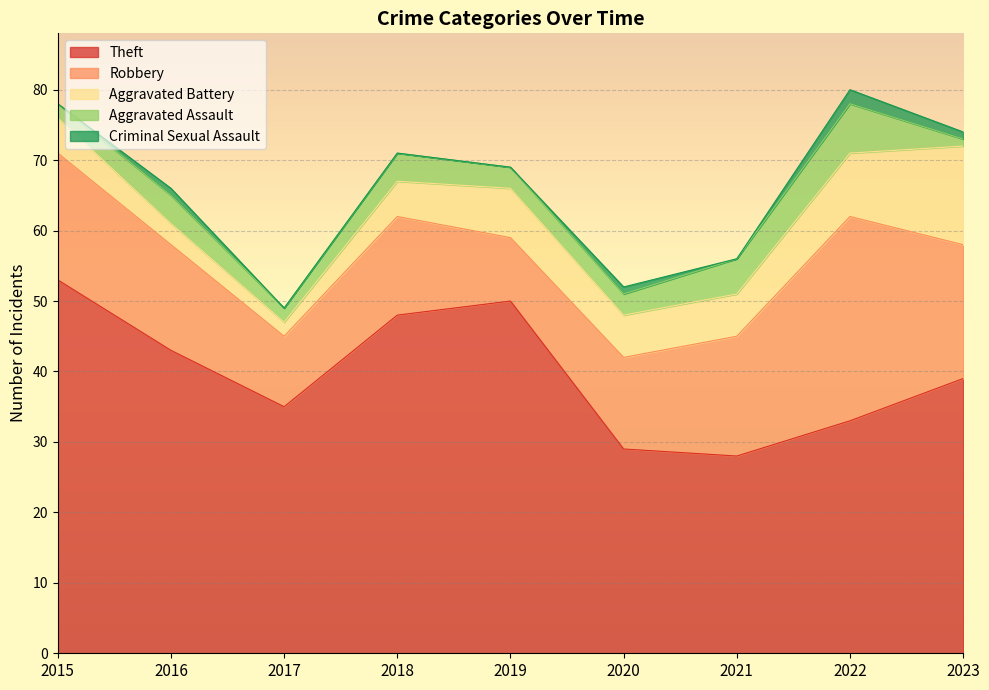

What is the total value across all series at 2016?

66